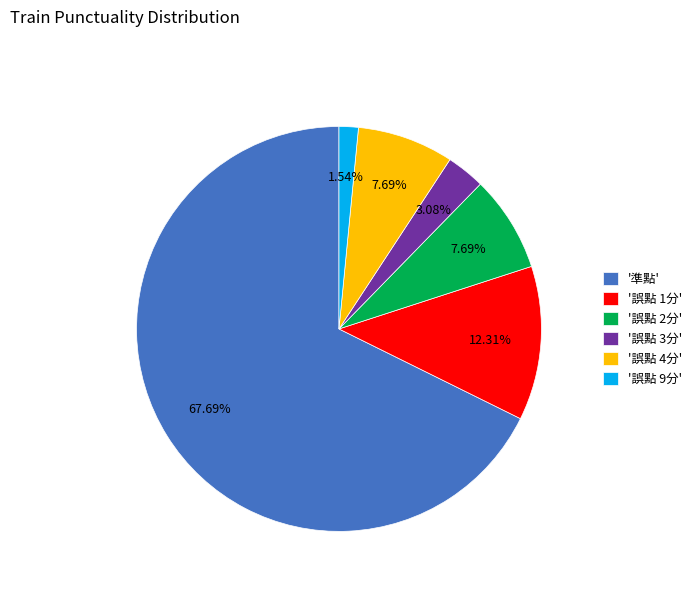

Does any single category account for the majority?

Yes